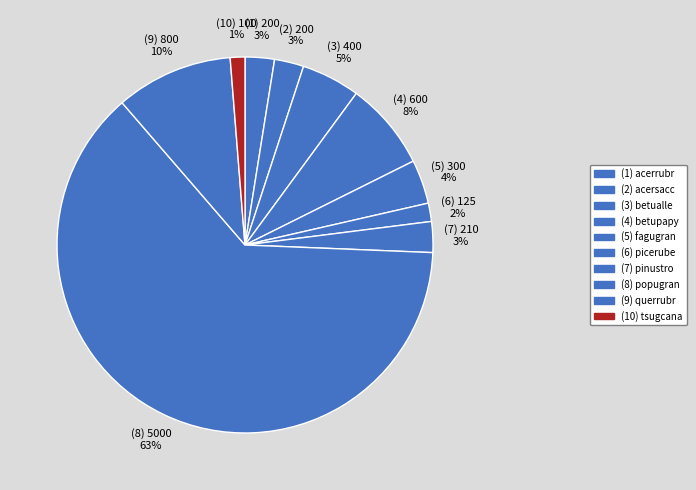

To the nearest percent, what is the difference between the largest and smallest slice percentages?

62%